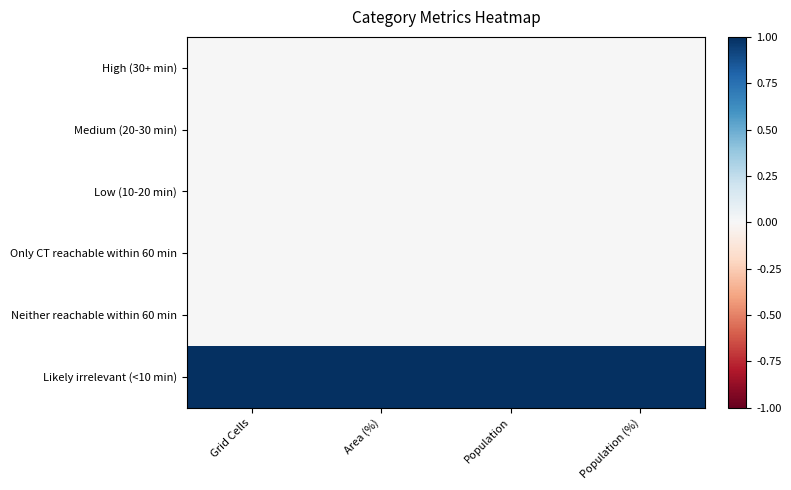

At which category is the sum across all series the highest?

Grid Cells